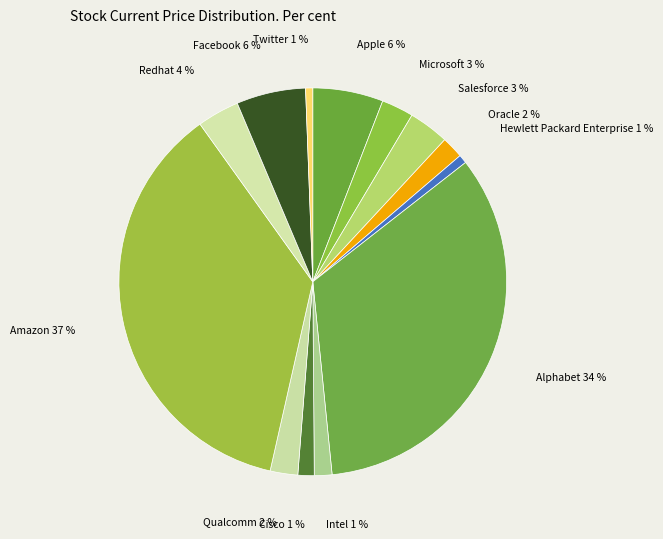

Count the number of slices in the pie.

13